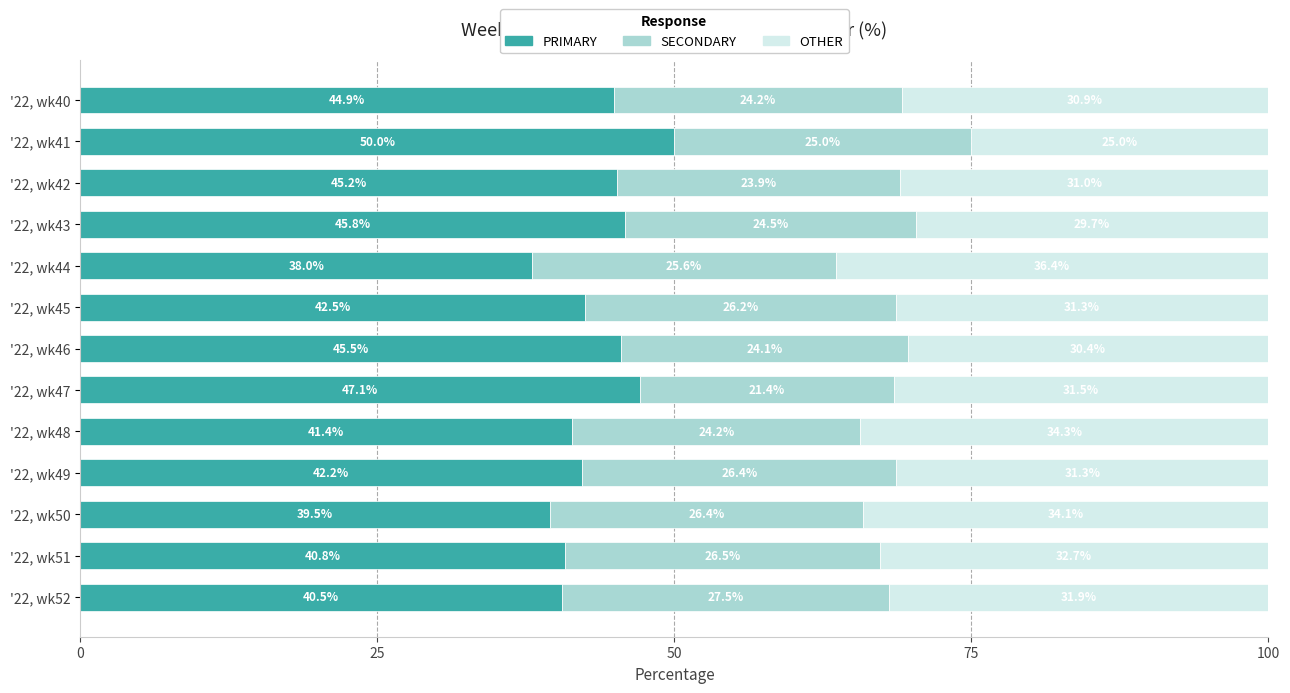

What is the total value across all series at '22, wk40?

100.0